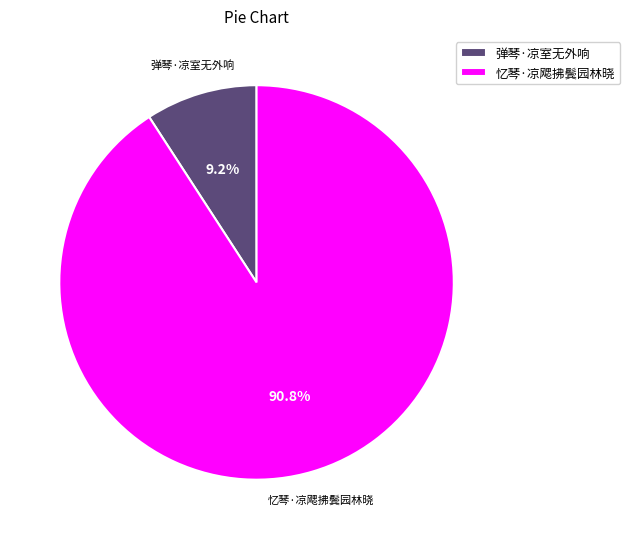

How many segments does this pie chart have?

2